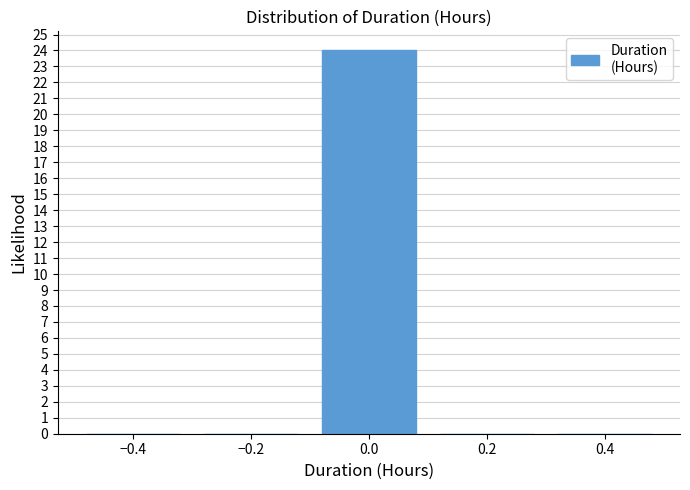

Over which range of the x-axis is the bar tallest?

-0.1 to 0.1